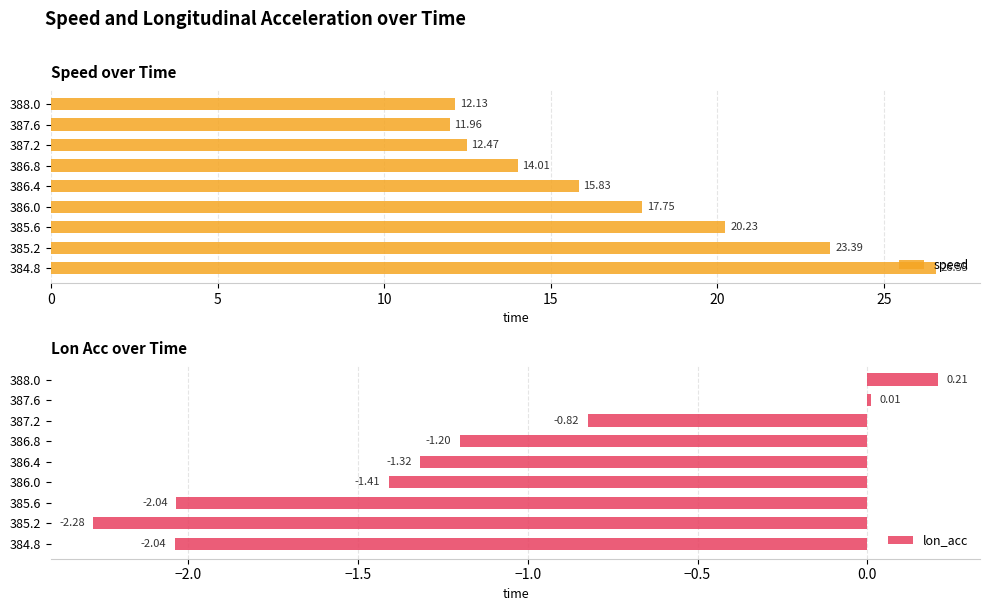

Is it true that speed equals 20.2 at 385.6?

True